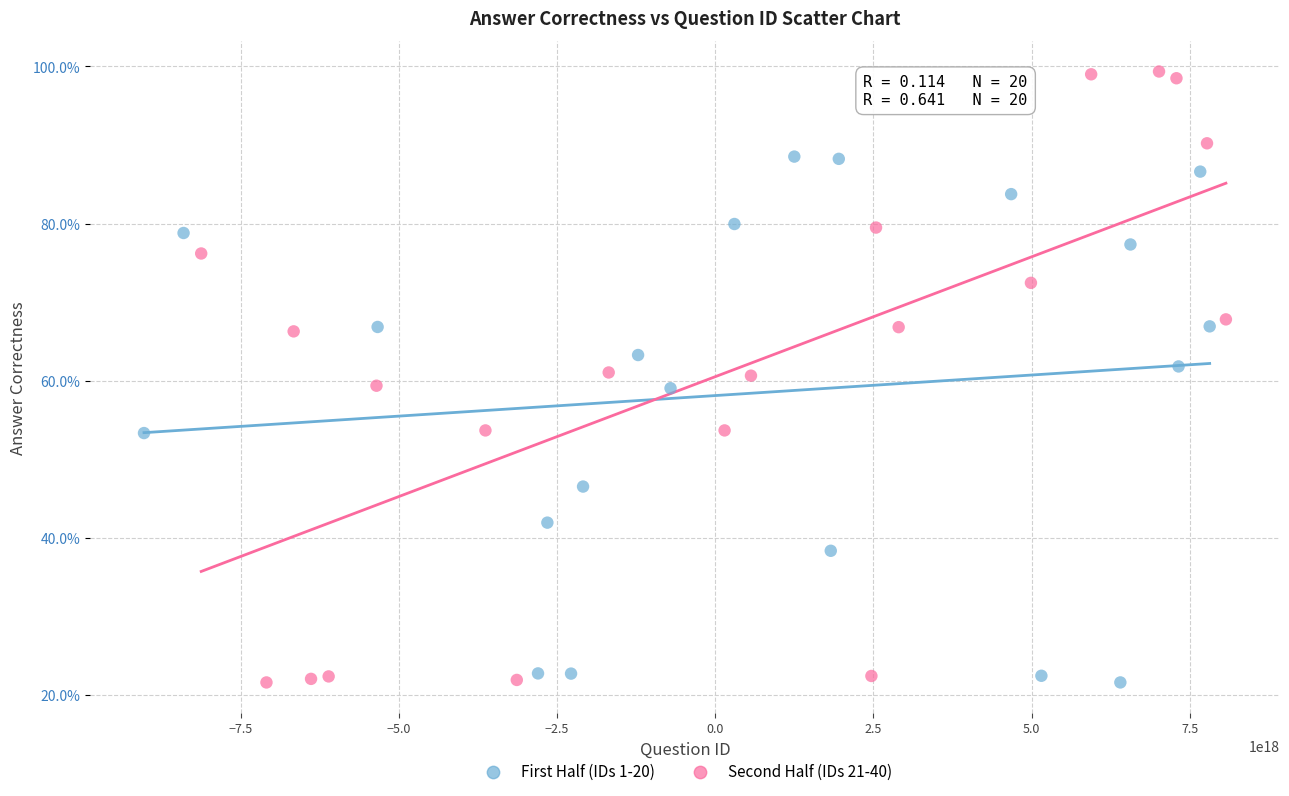

What are all the series names shown in the legend?

First Half (IDs 1-20), Second Half (IDs 21-40)